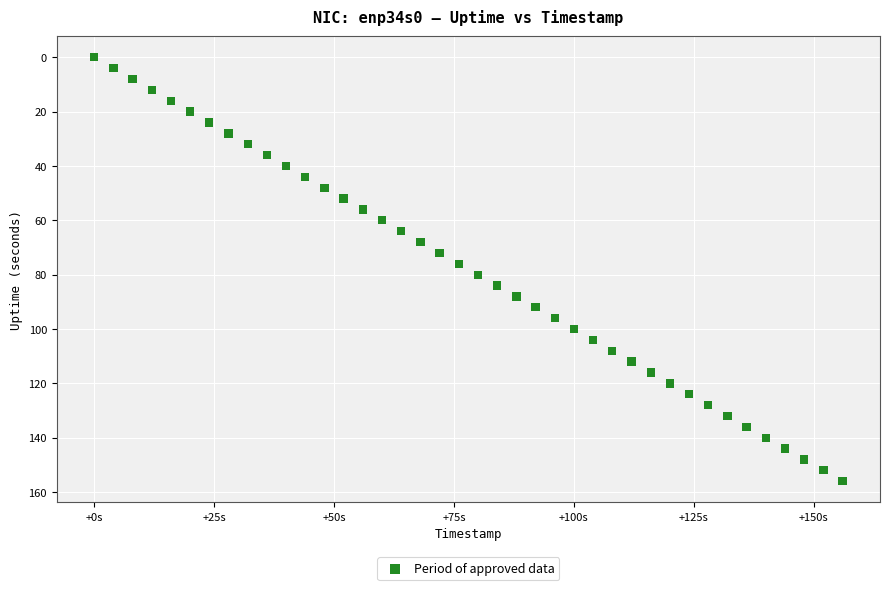

What is the range of Y values (max minus min)?

156